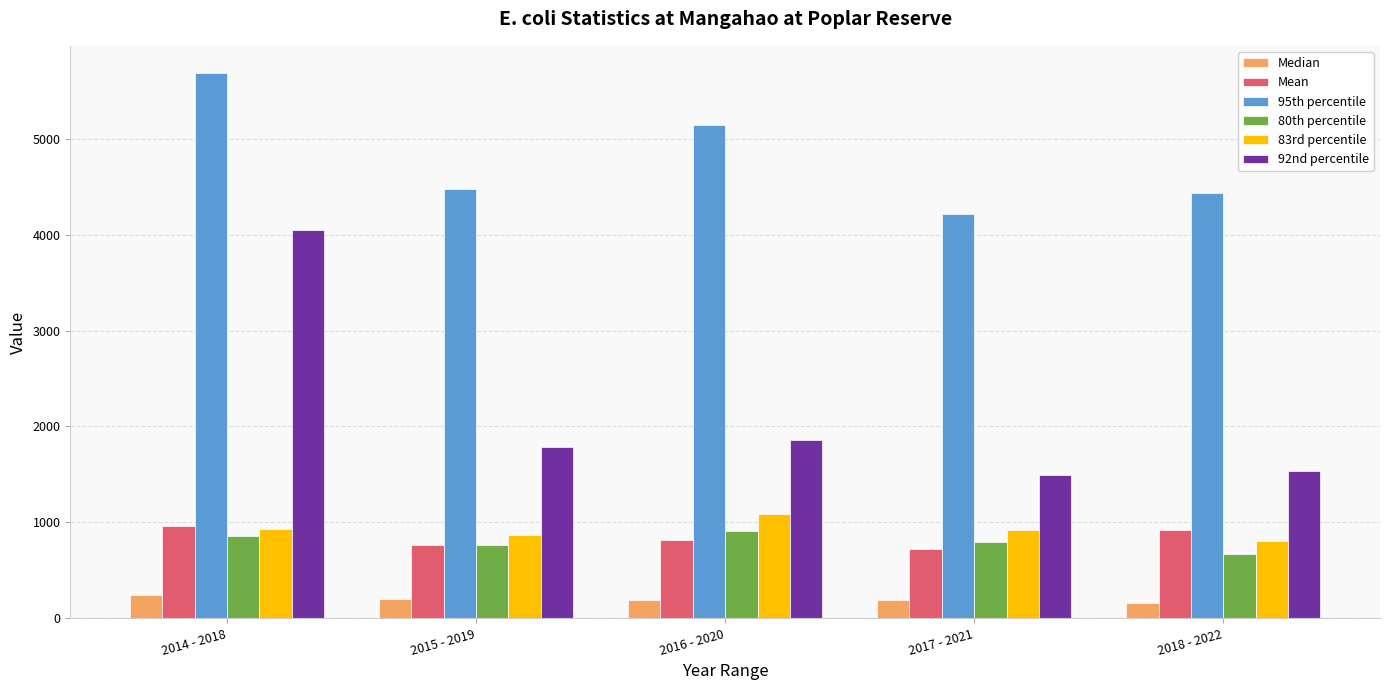

What is the label of the 4th bar from the left?

2017 - 2021